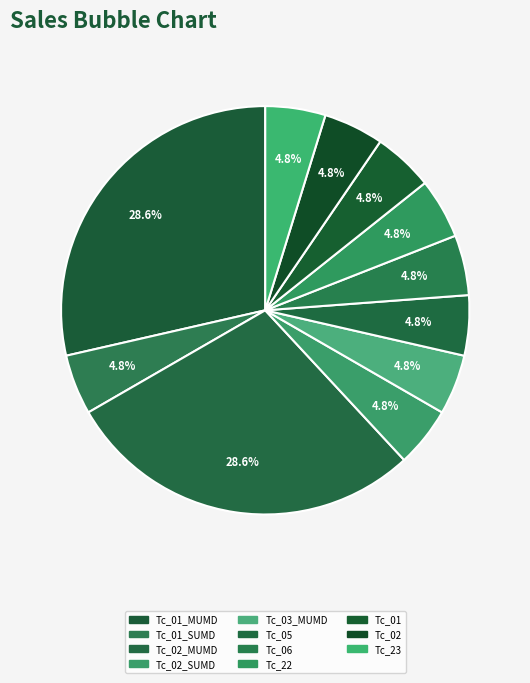

How many slices are in this pie chart?

11